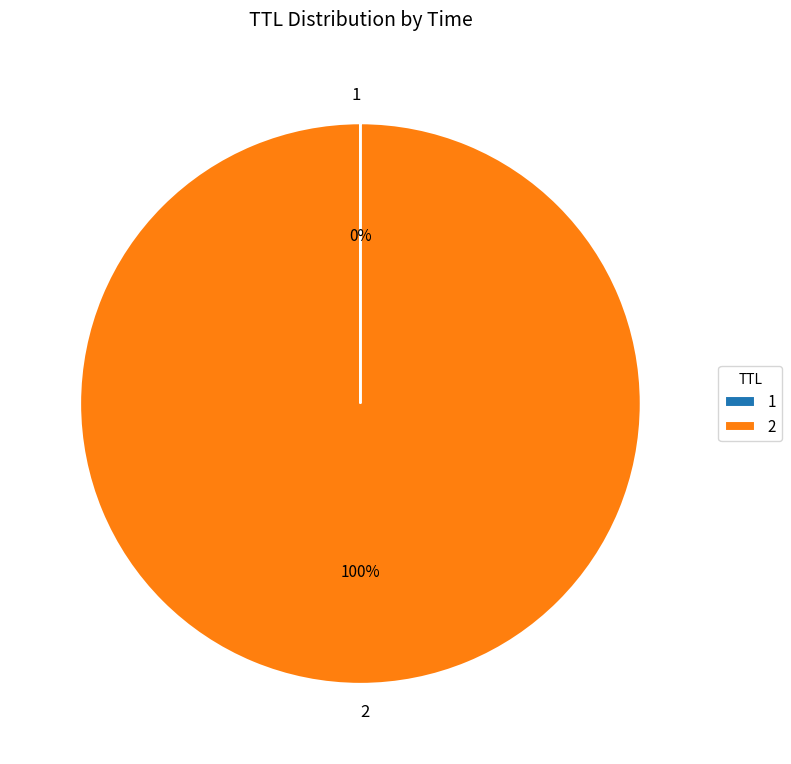

To the nearest percent, what is the average slice percentage?

50%